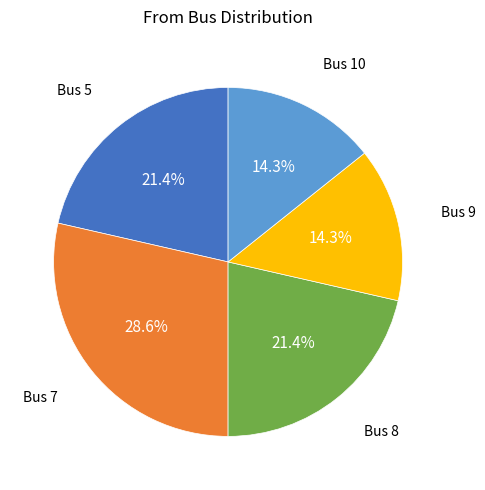

Does any single category account for the majority?

No